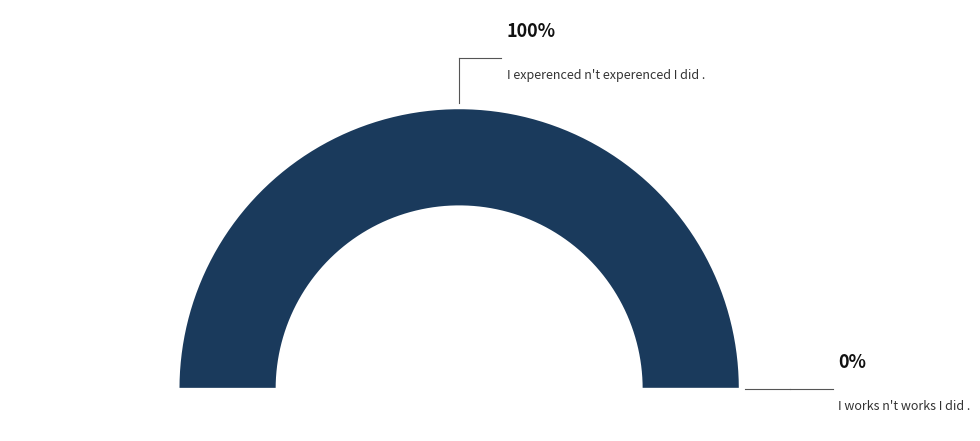

Which category has the biggest portion of the pie?

I experenced n't experenced I did .